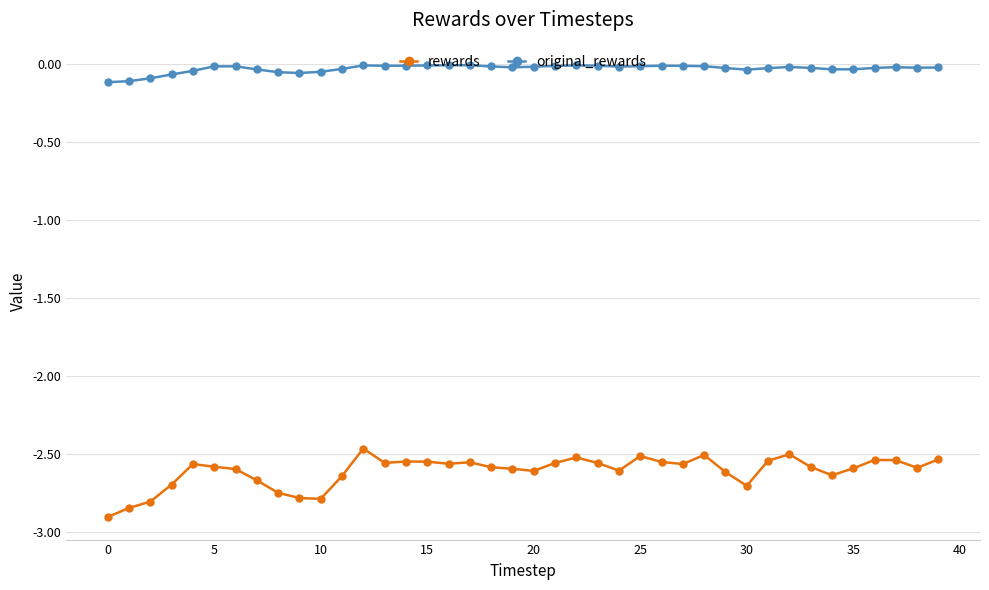

What is the minimum value for rewards?

-2.9